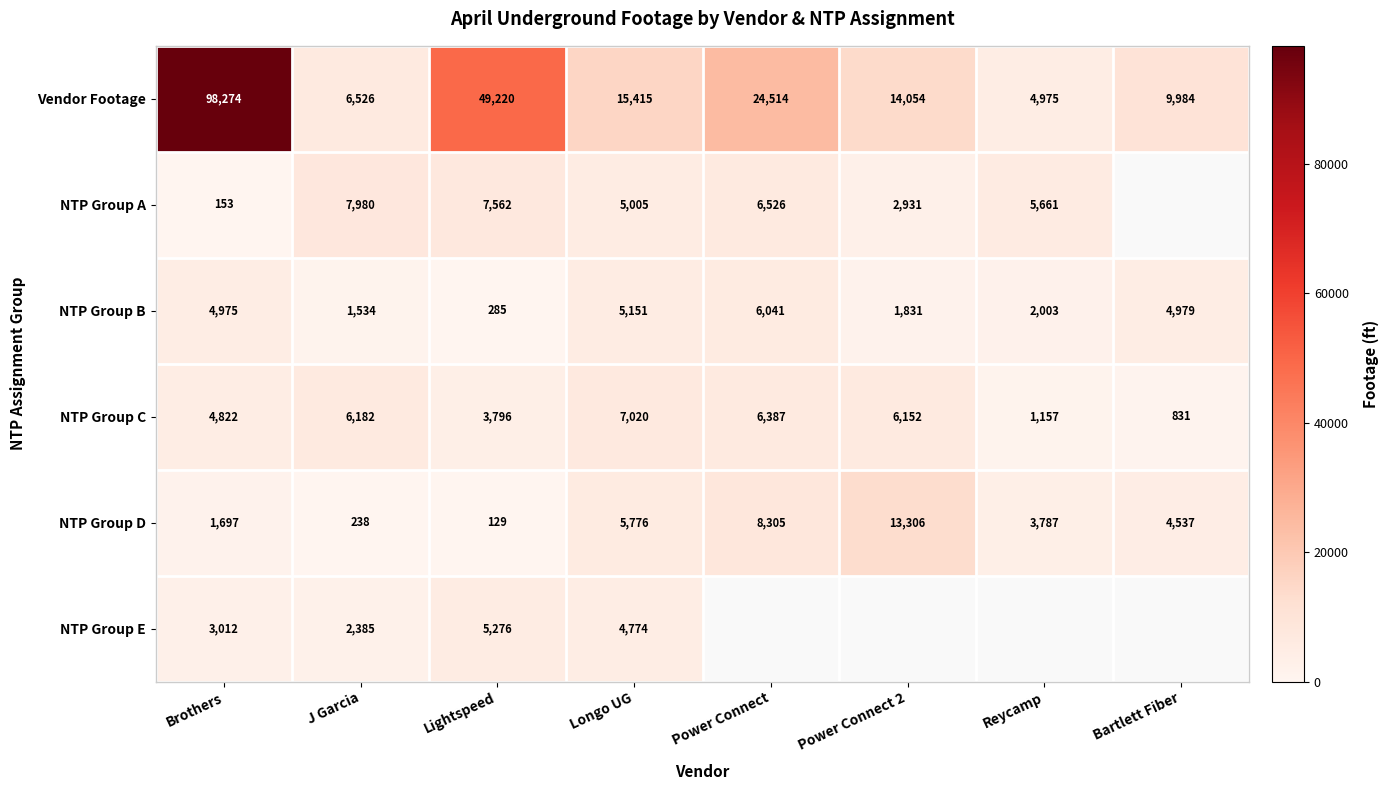

Where is NTP Group B nearest to the value 3163?

Reycamp